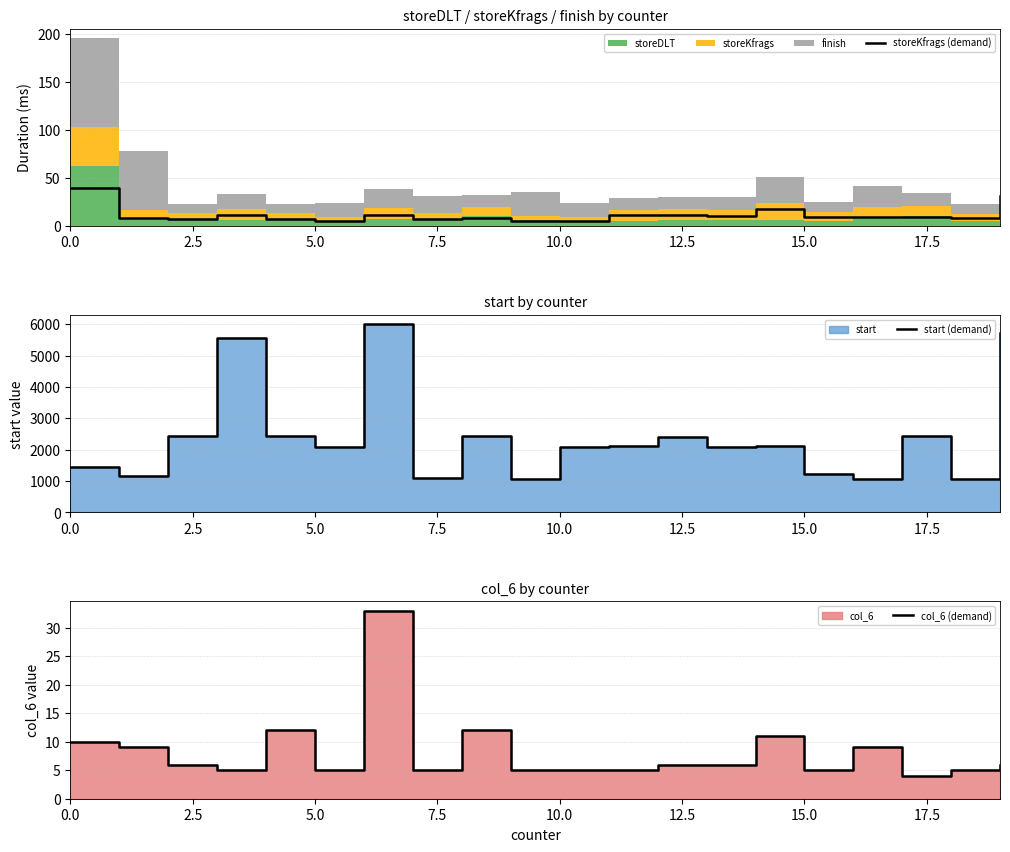

What is the highest value of the storeKfrags (demand) series?

40